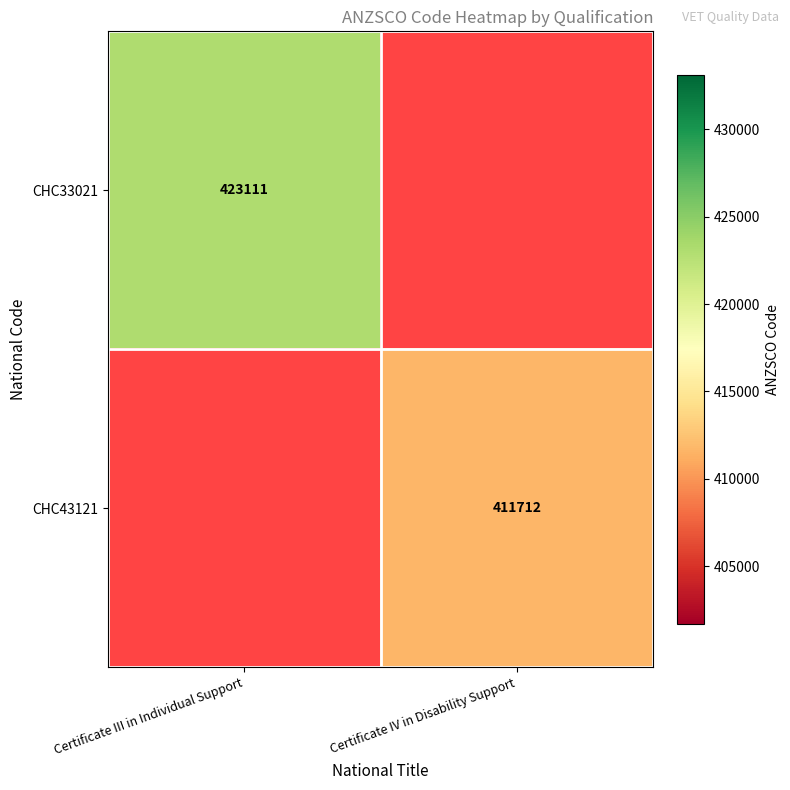

Is it true that CHC33021 equals 423111 at Certificate III in Individual Support?

True